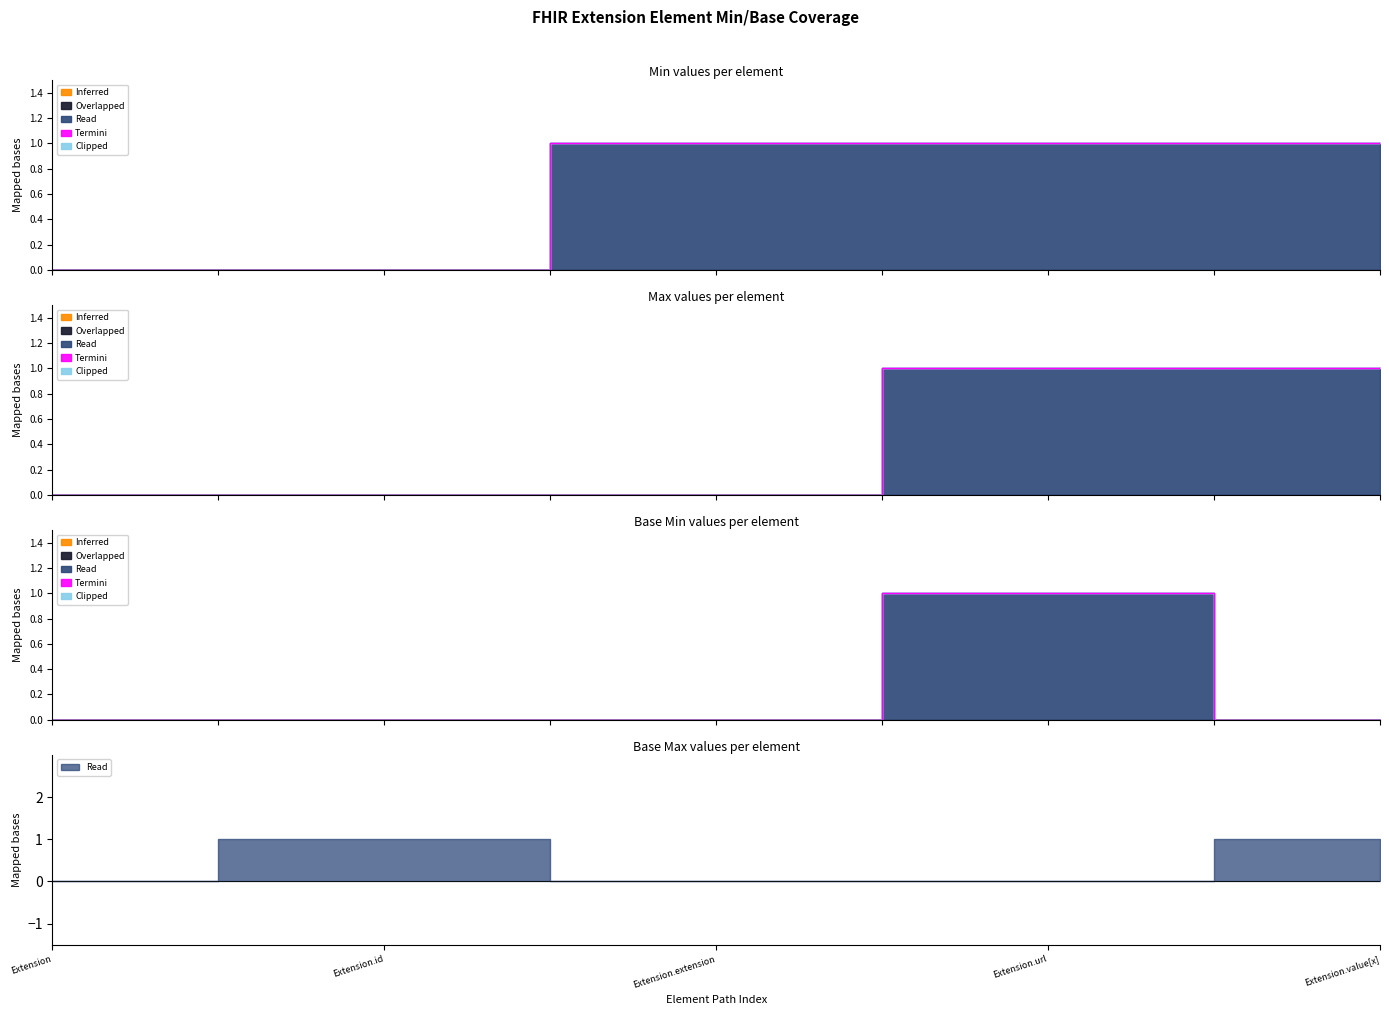

Rank the series at Extension from highest to lowest value.

Inferred, Overlapped, Read, Termini, Clipped